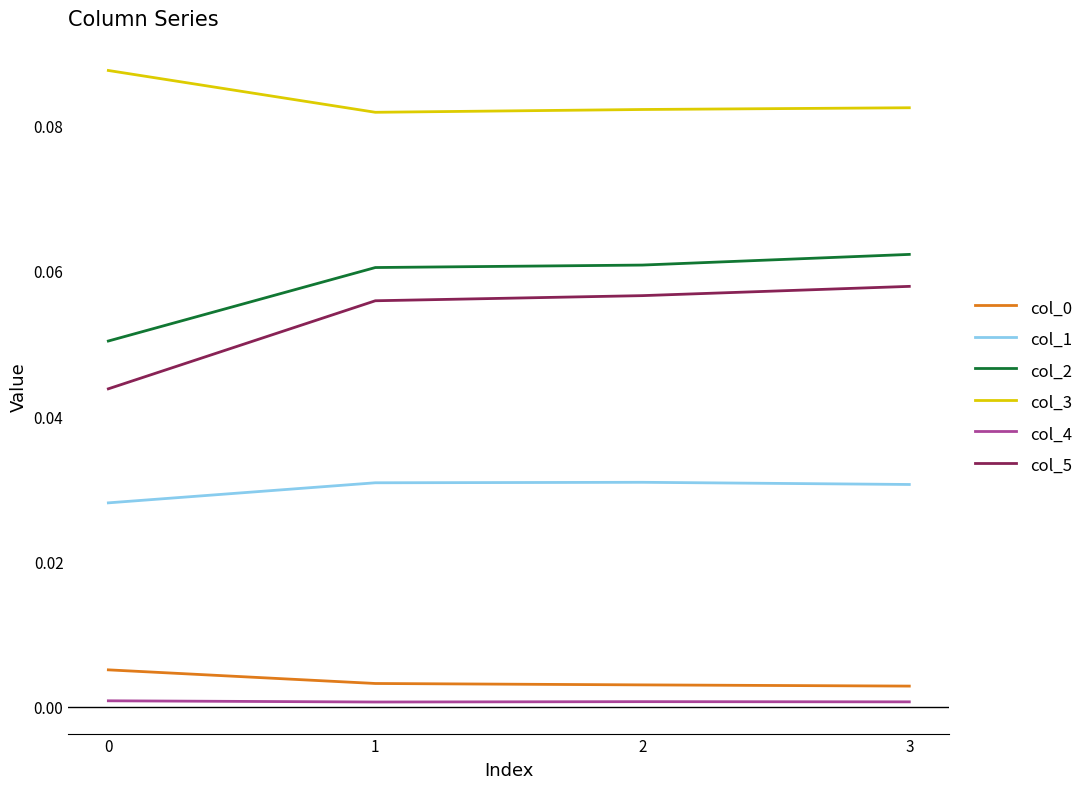

Which series has the largest range (max minus min)?

col_5